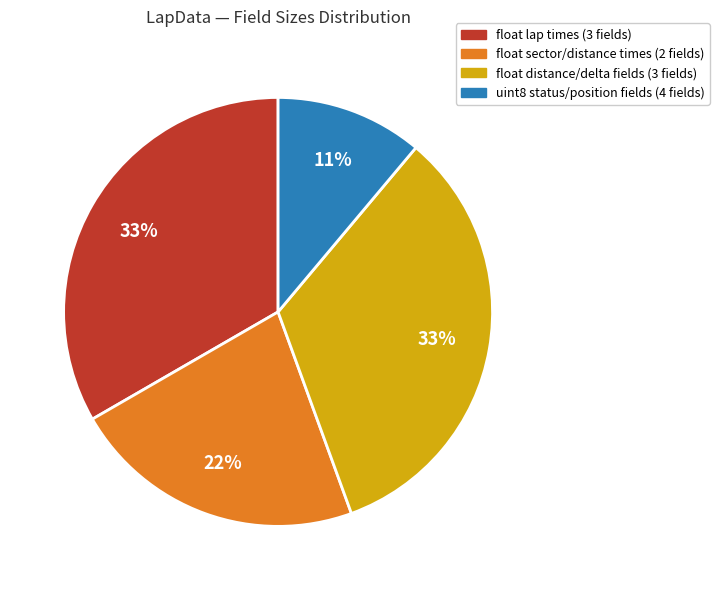

To the nearest percent, what is the average slice percentage?

25%